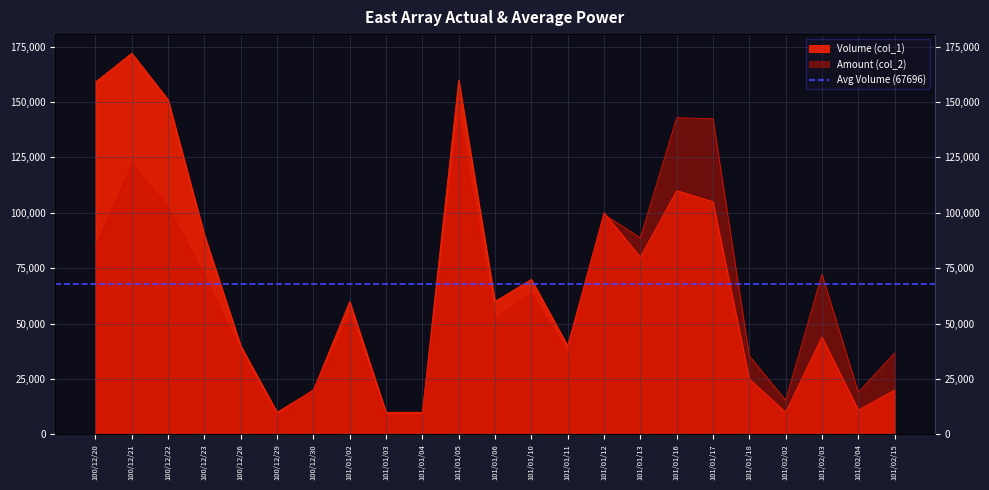

What is the difference between the second highest and second lowest values in the Amount (col_2) series?

134300